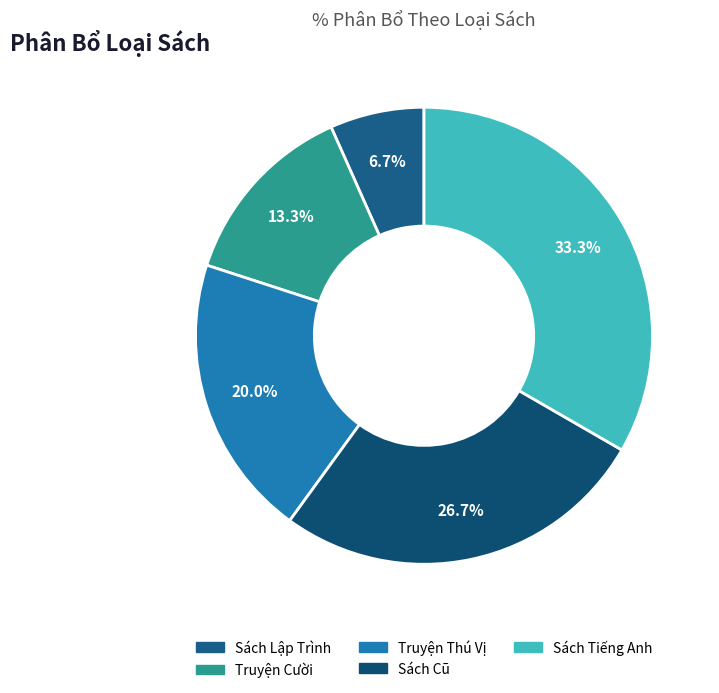

Does any single category account for the majority?

No